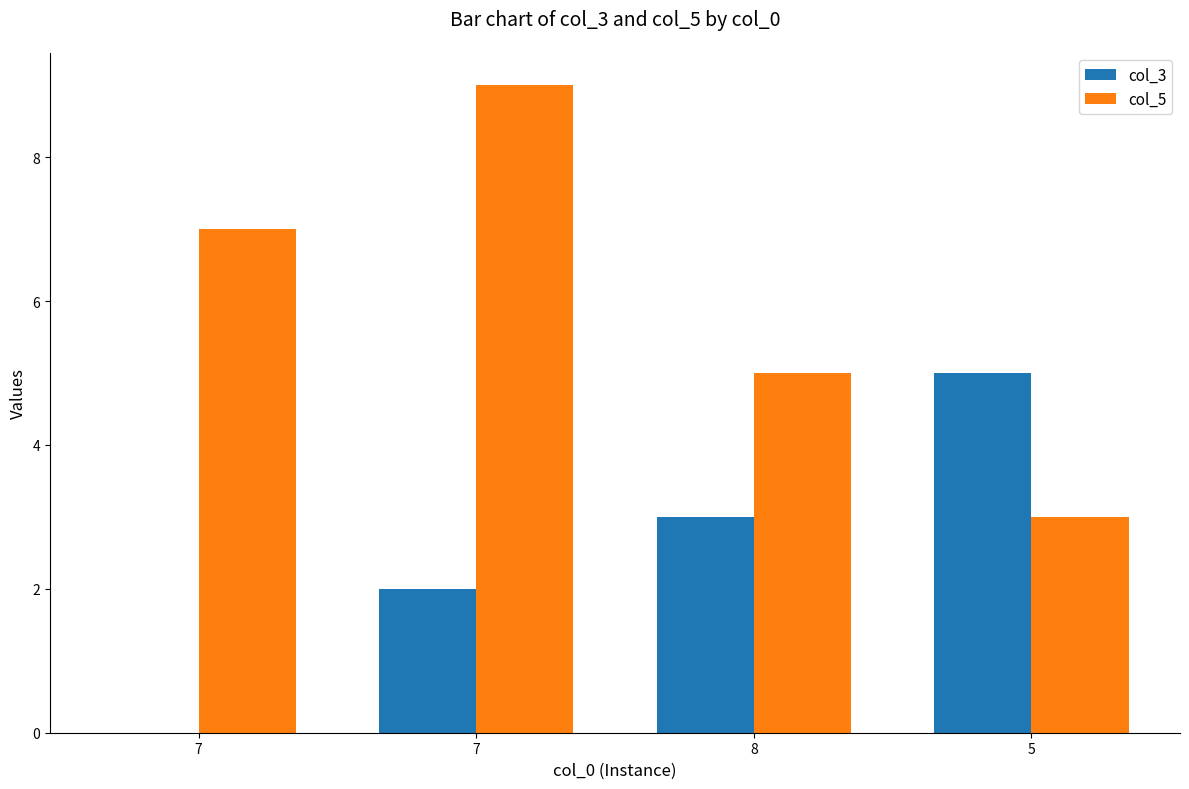

What are all the series names shown in the legend?

col_3, col_5